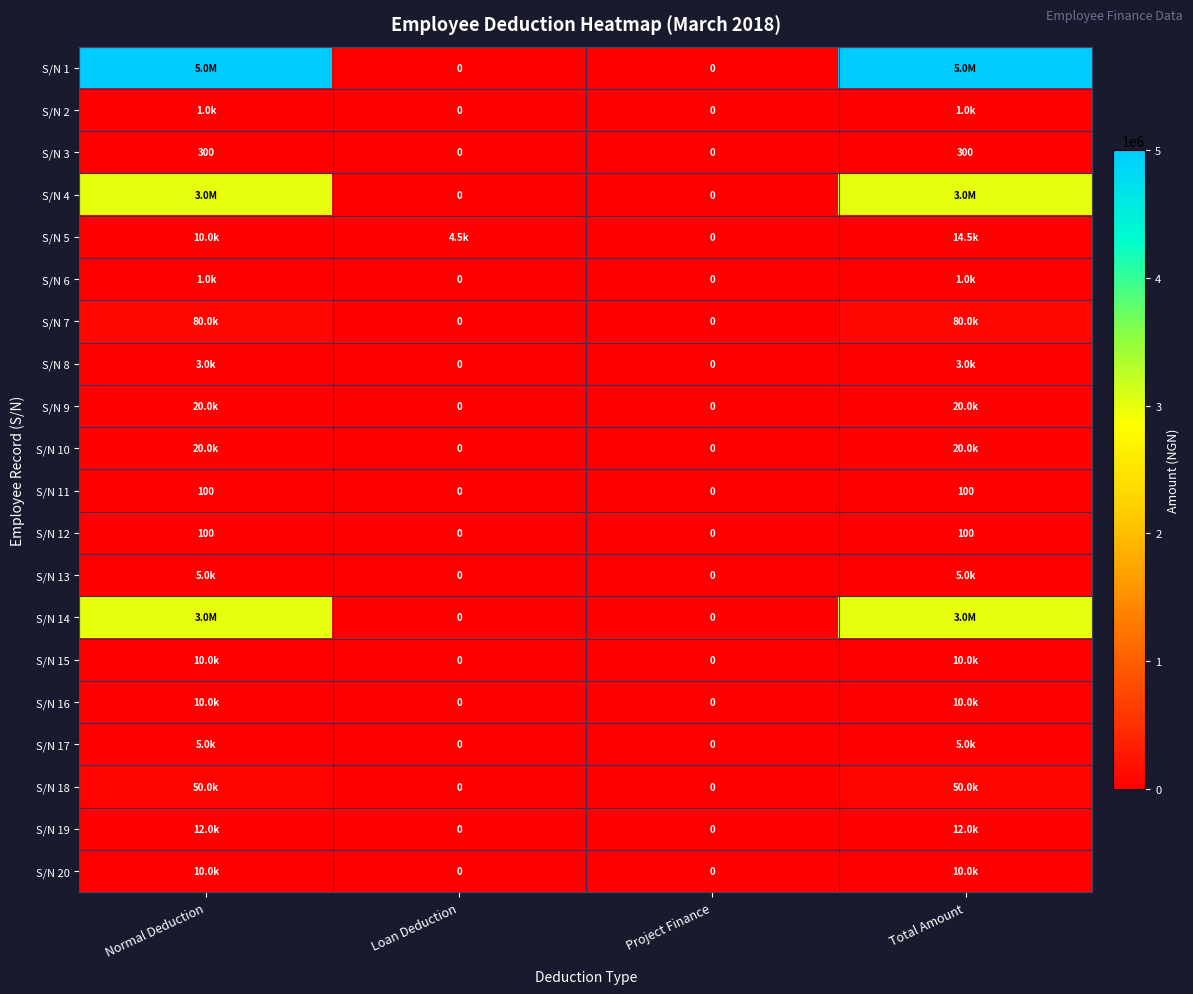

Which series has the largest total across all categories?

S/N 1